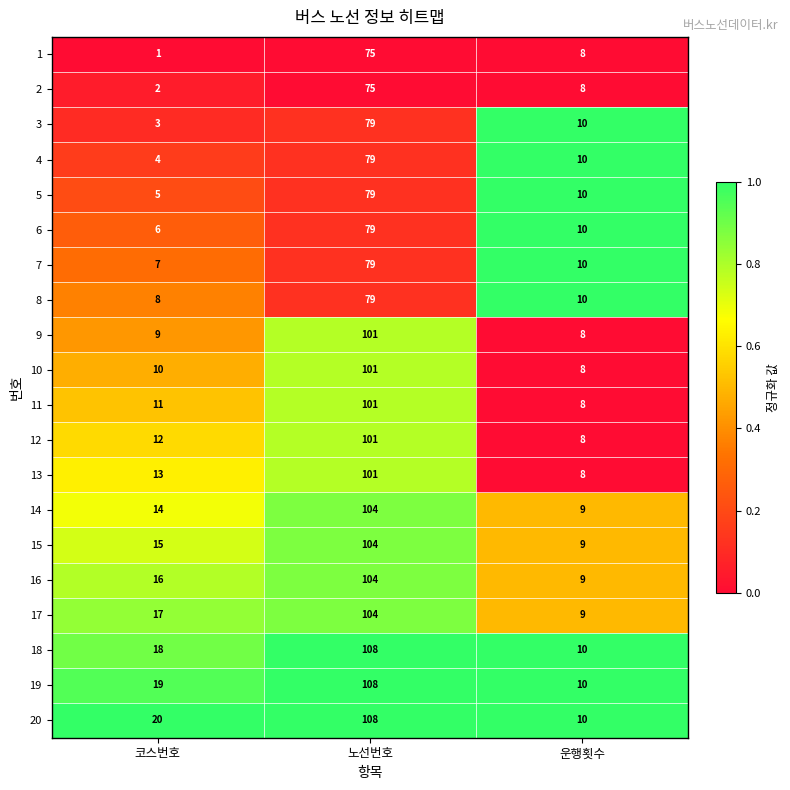

List the labels in order of 3 value, largest first.

노선번호, 운행횟수, 코스번호